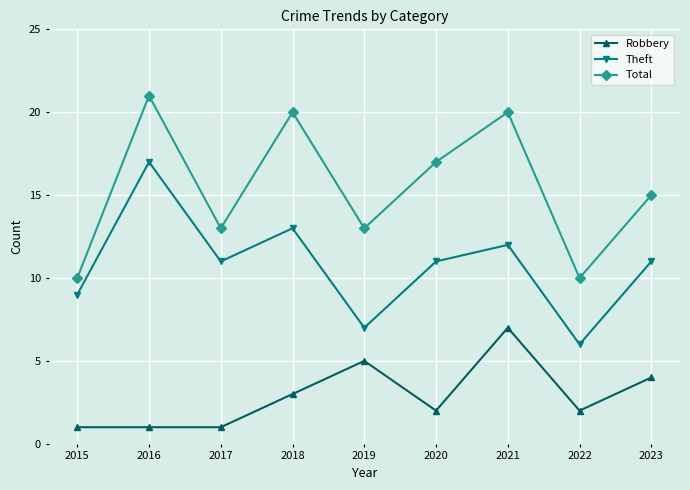

What is the lowest value of the Theft series?

6